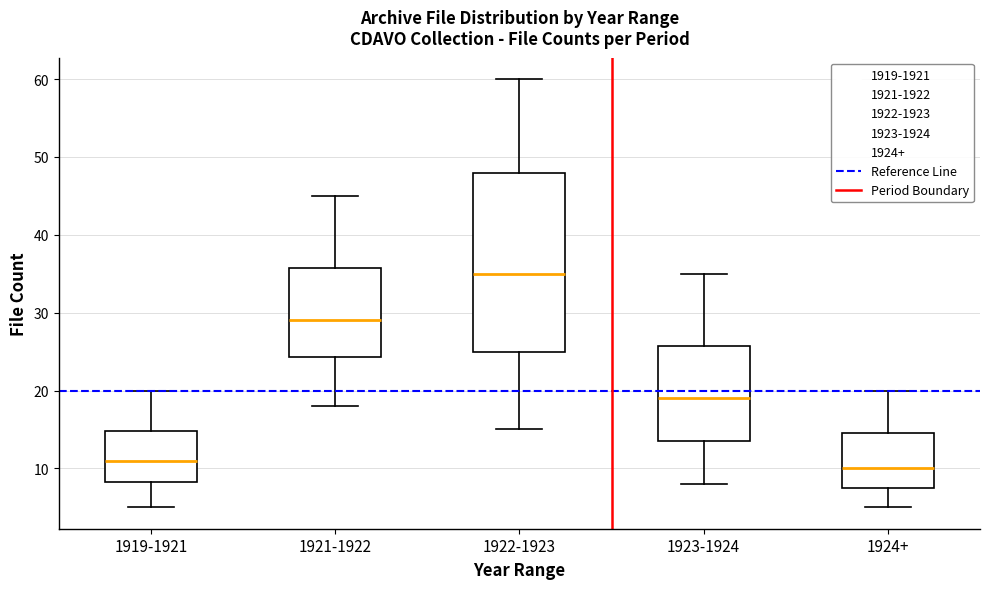

Which box has the highest median line?

1922-1923